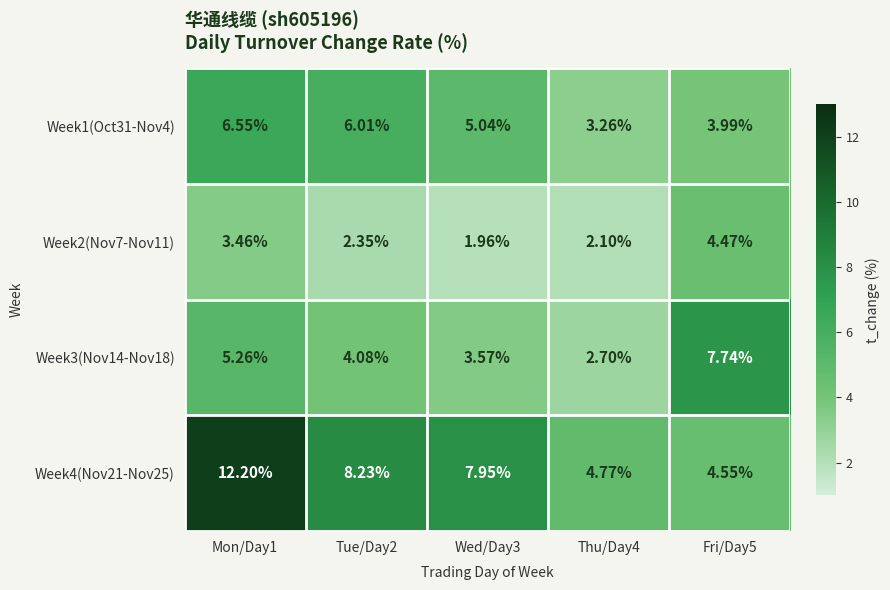

Is the value of Week3(Nov14-Nov18) at Thu/Day4 greater than the value of Week2(Nov7-Nov11) at Fri/Day5?

No